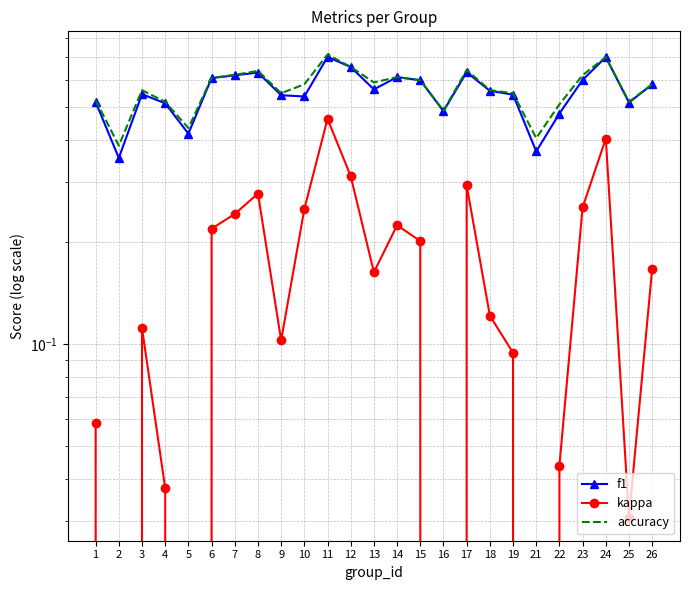

Reading left to right, extract all data points from this chart.

f1: 0.5	0.4	0.5	0.5	0.4	0.6	0.6	0.6	0.5	0.5	0.7	0.7	0.6	0.6	0.6	0.5	0.6	0.6	0.5	0.4	0.5	0.6	0.7	0.5	0.6
kappa: 0.1	-0.2	0.1	0.0	-0.1	0.2	0.2	0.3	0.1	0.2	0.5	0.3	0.2	0.2	0.2	-0.0	0.3	0.1	0.1	-0.2	0.0	0.3	0.4	0.0	0.2
accuracy: 0.5	0.4	0.6	0.5	0.4	0.6	0.6	0.6	0.5	0.6	0.7	0.7	0.6	0.6	0.6	0.5	0.6	0.6	0.5	0.4	0.5	0.6	0.7	0.5	0.6